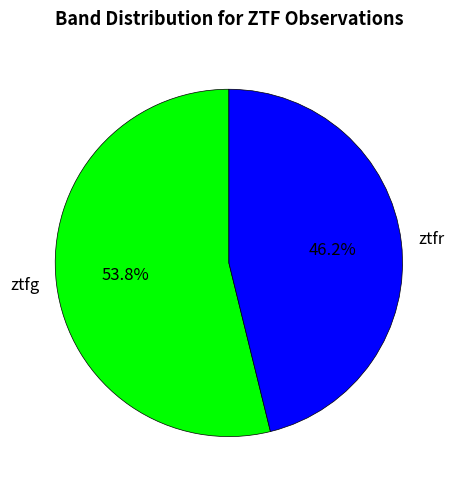

To the nearest percent, what is the average slice percentage?

50%